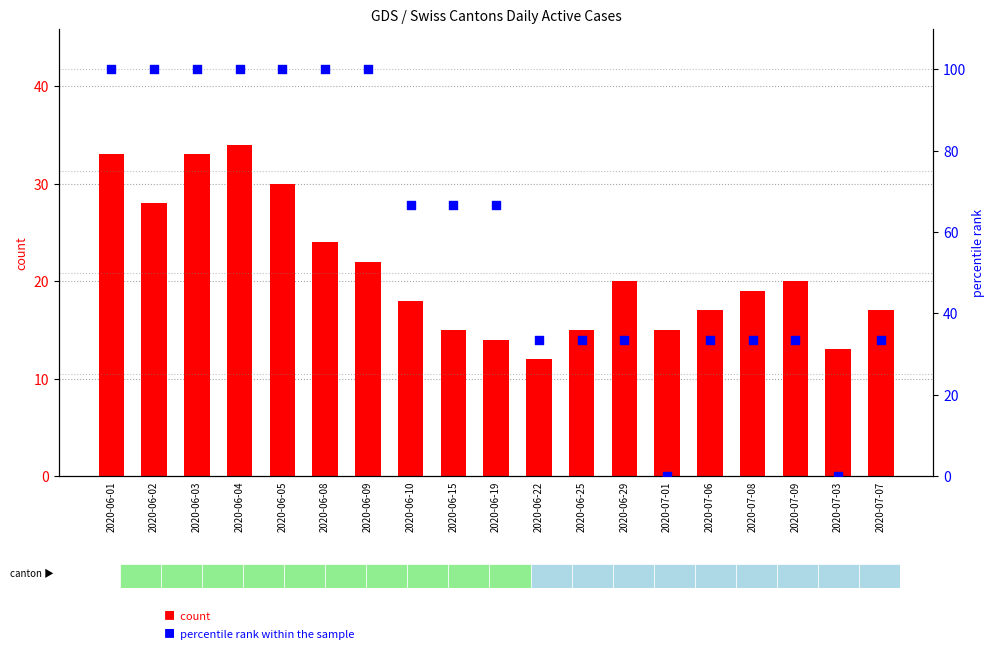

What are all the series names shown in the legend?

count, percentile rank within the sample